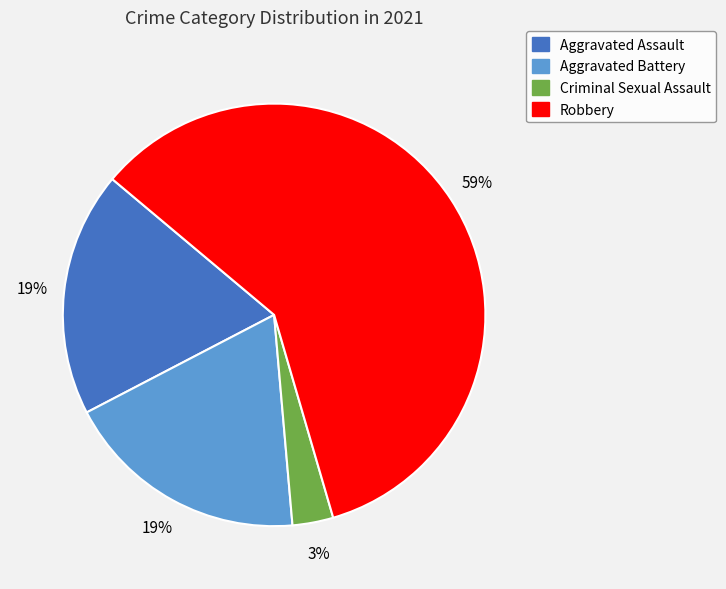

The Robbery slice represents 66% of the pie. True or false?

False